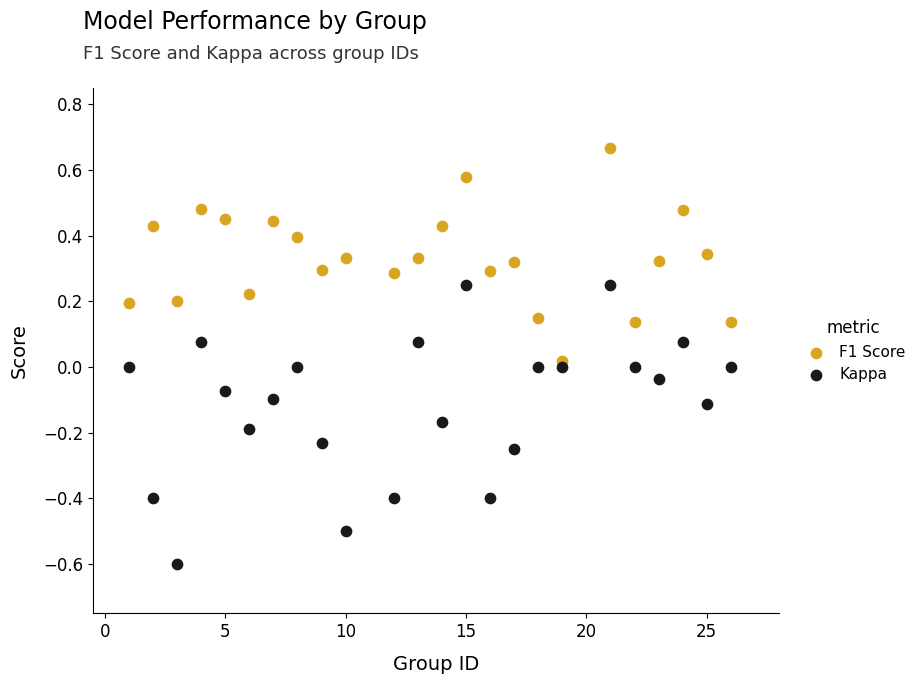

Across all data points, what is the range of X values (max minus min)?

25.0